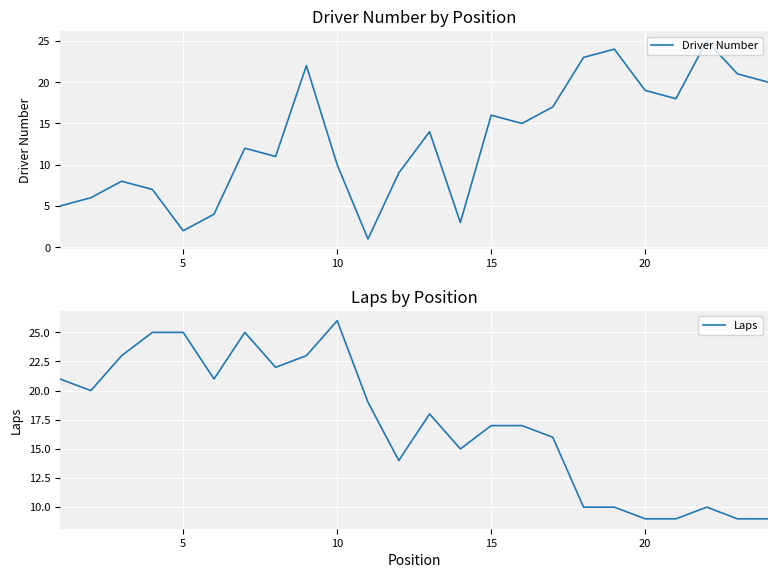

At which label does Laps reach its peak?

10